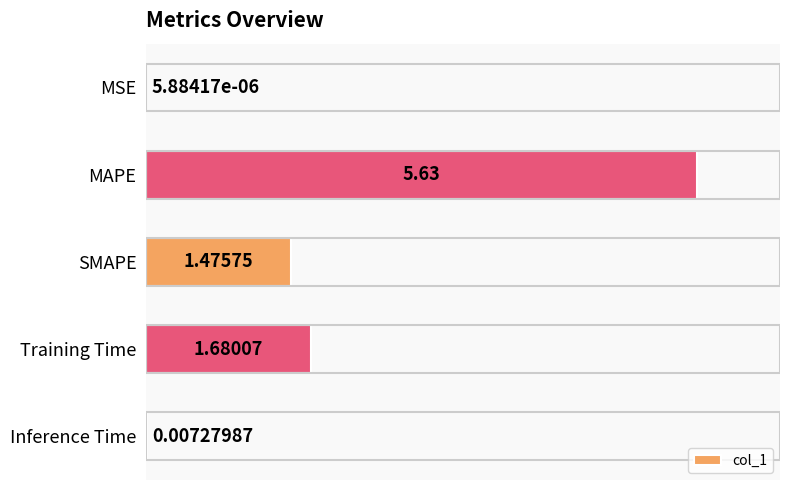

Which has a higher value, Training Time or Inference Time?

Training Time